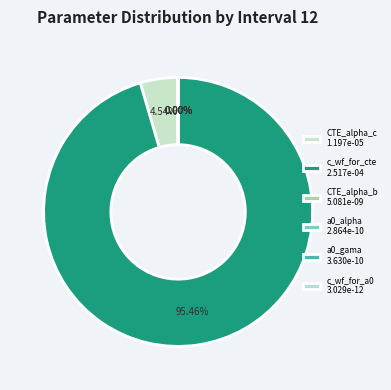

Between c_wf_for_a0 and a0_alpha, which is larger?

a0_alpha